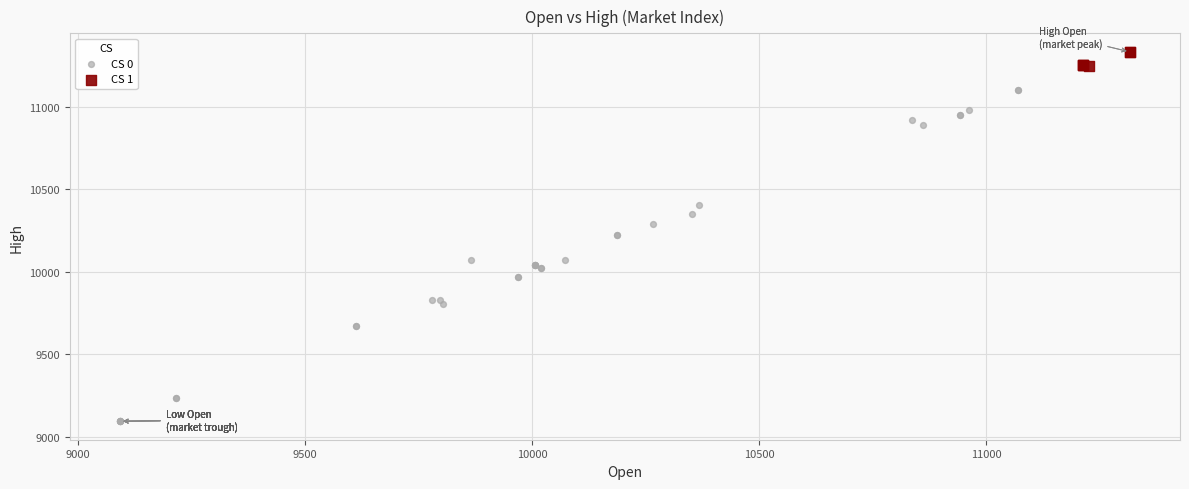

Which series has the largest Y range (max minus min)?

CS 0